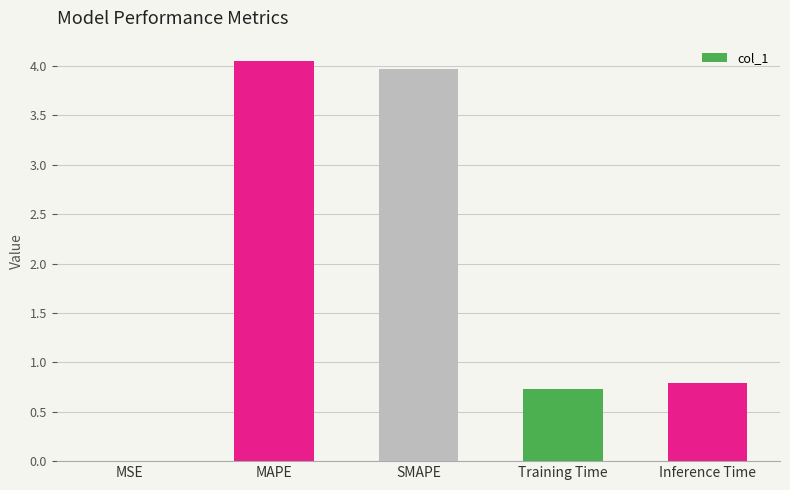

Approximately how many times larger is the value at Inference Time compared to MAPE?

0.2